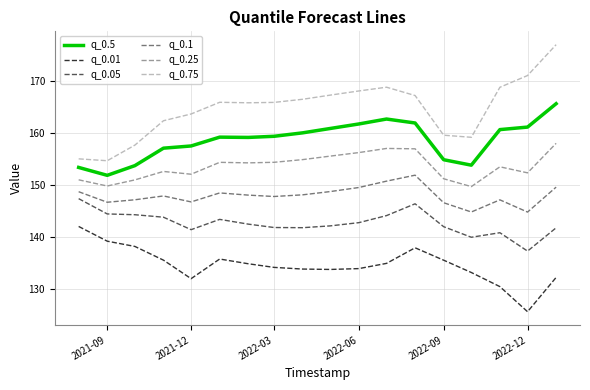

Which series has the widest spread of values?

q_0.75